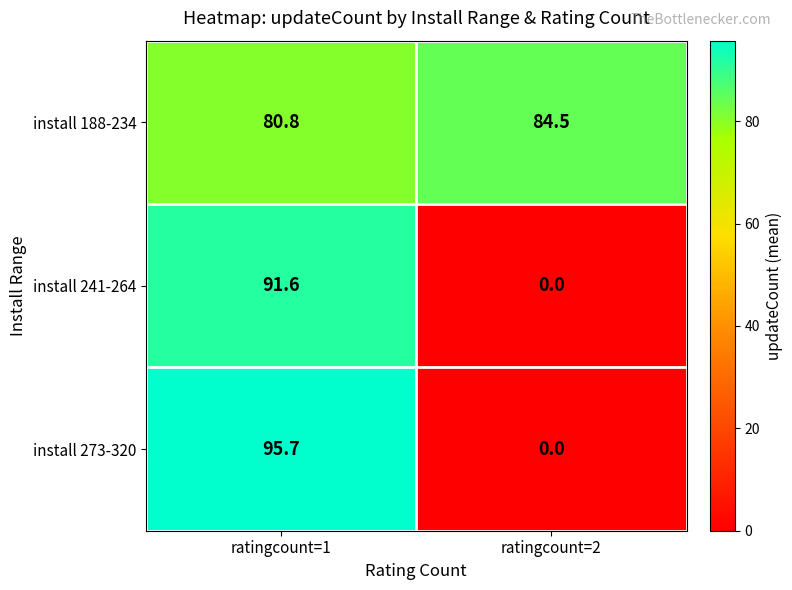

List the series in order of their peak value, lowest first.

install 188-234, install 241-264, install 273-320